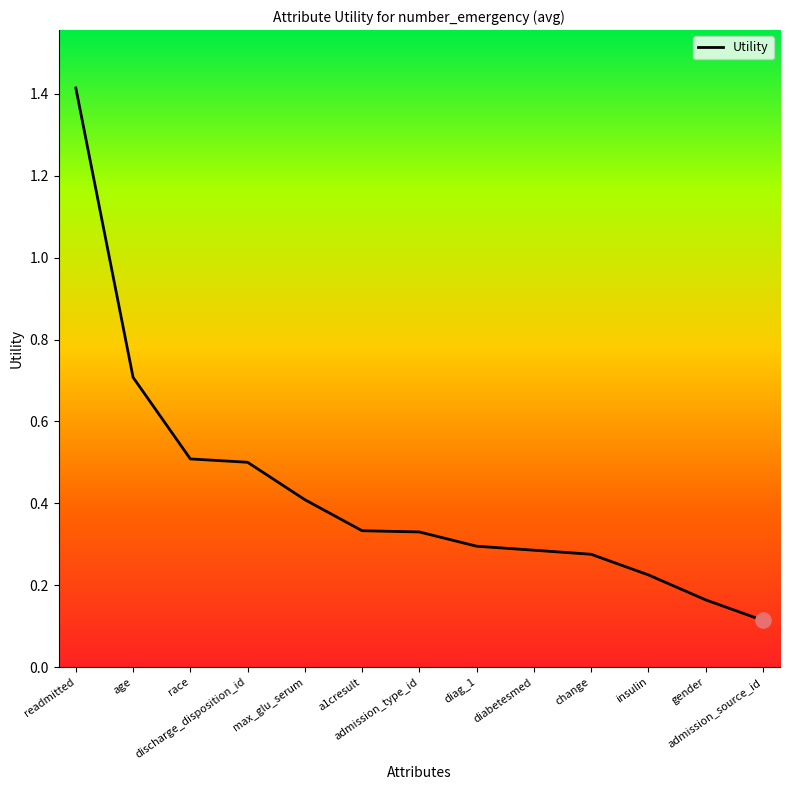

What is the change in value from discharge_disposition_id to gender?

-0.3